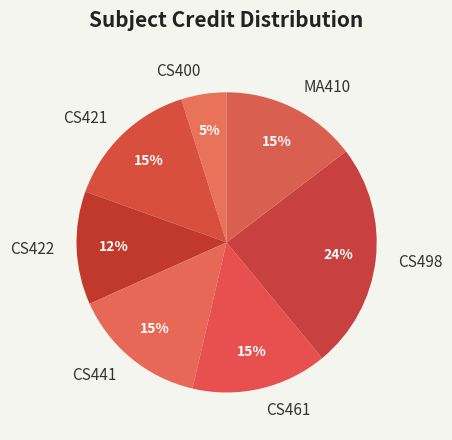

To the nearest percent, what is the combined percentage of CS498 and MA410?

39%